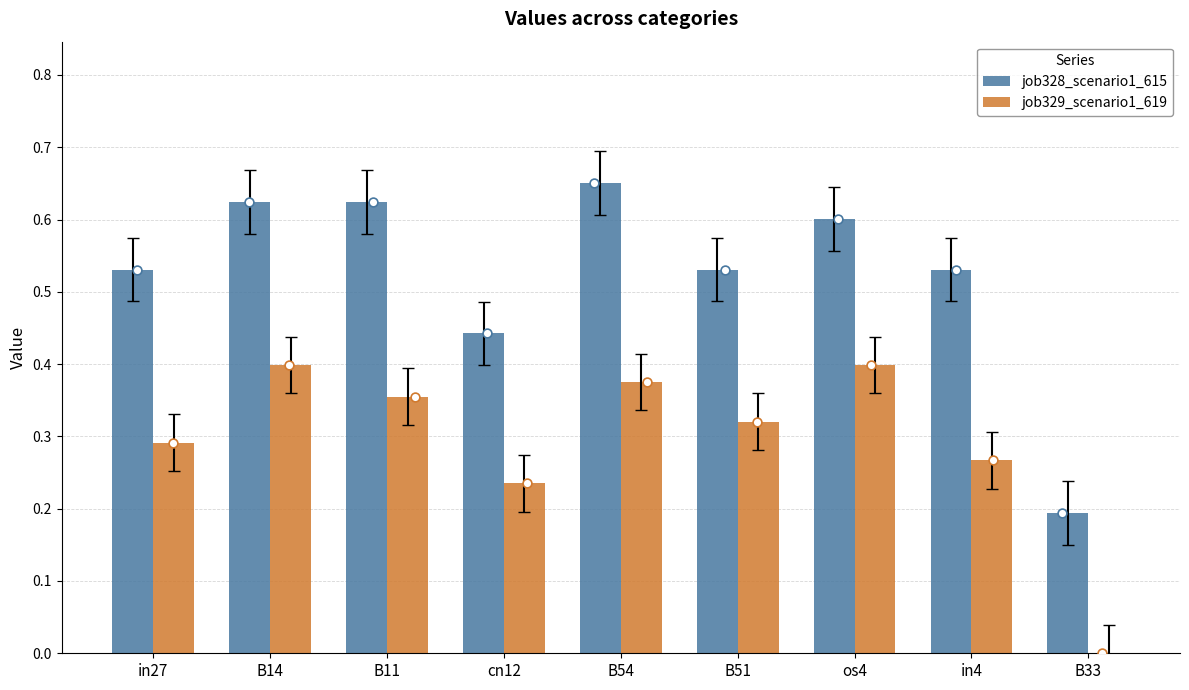

What is the total value across all series at in4?

0.8